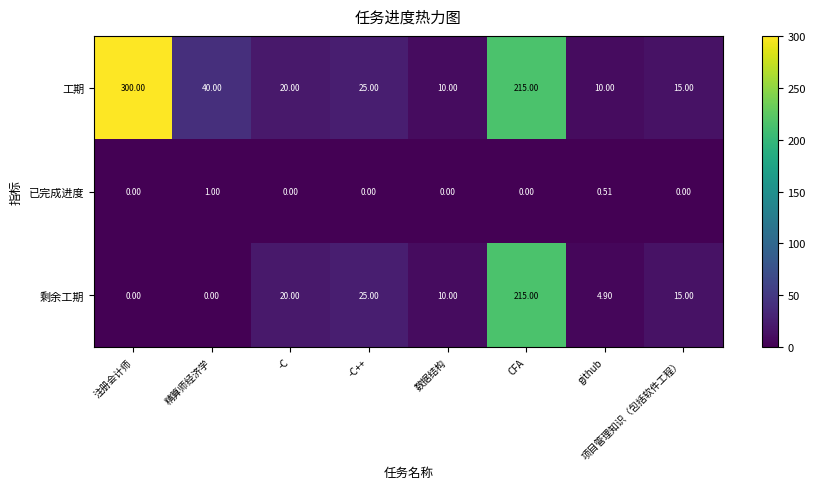

What is the spread (max minus min) of values at 项目管理知识（包括软件工程）?

15.0